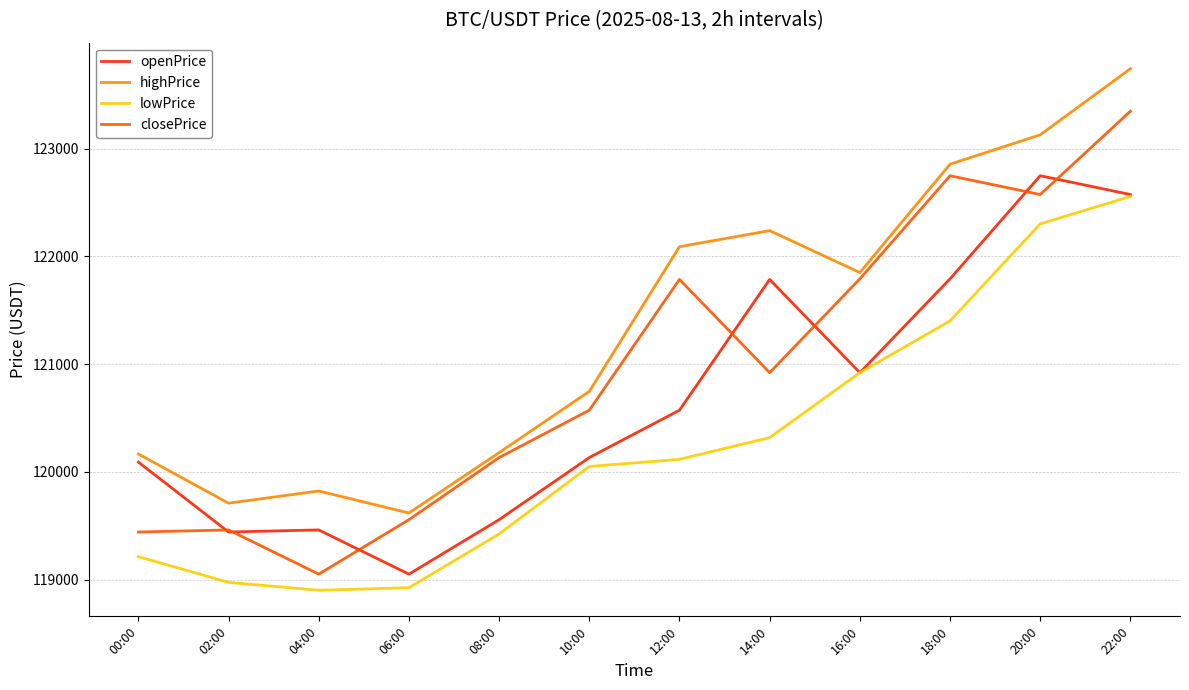

What are all the series names shown in the legend?

openPrice, highPrice, lowPrice, closePrice